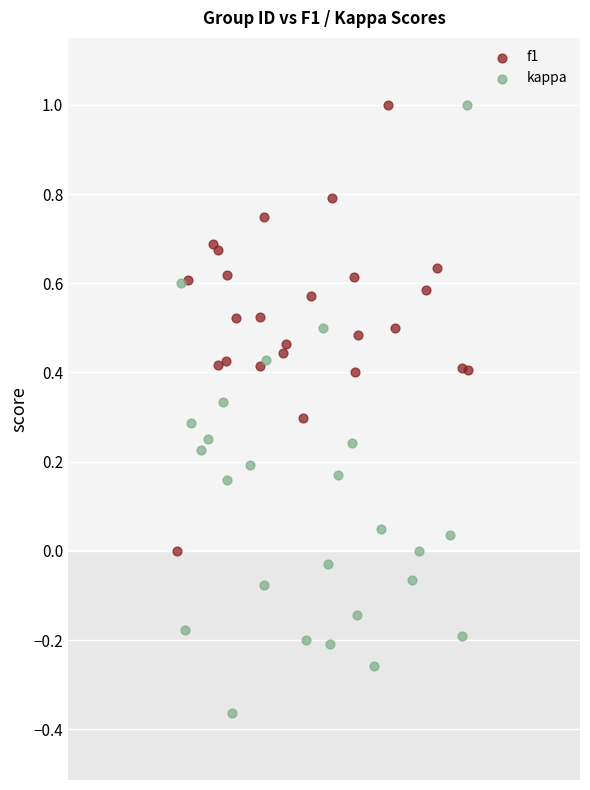

What are all the series names shown in the legend?

f1, kappa